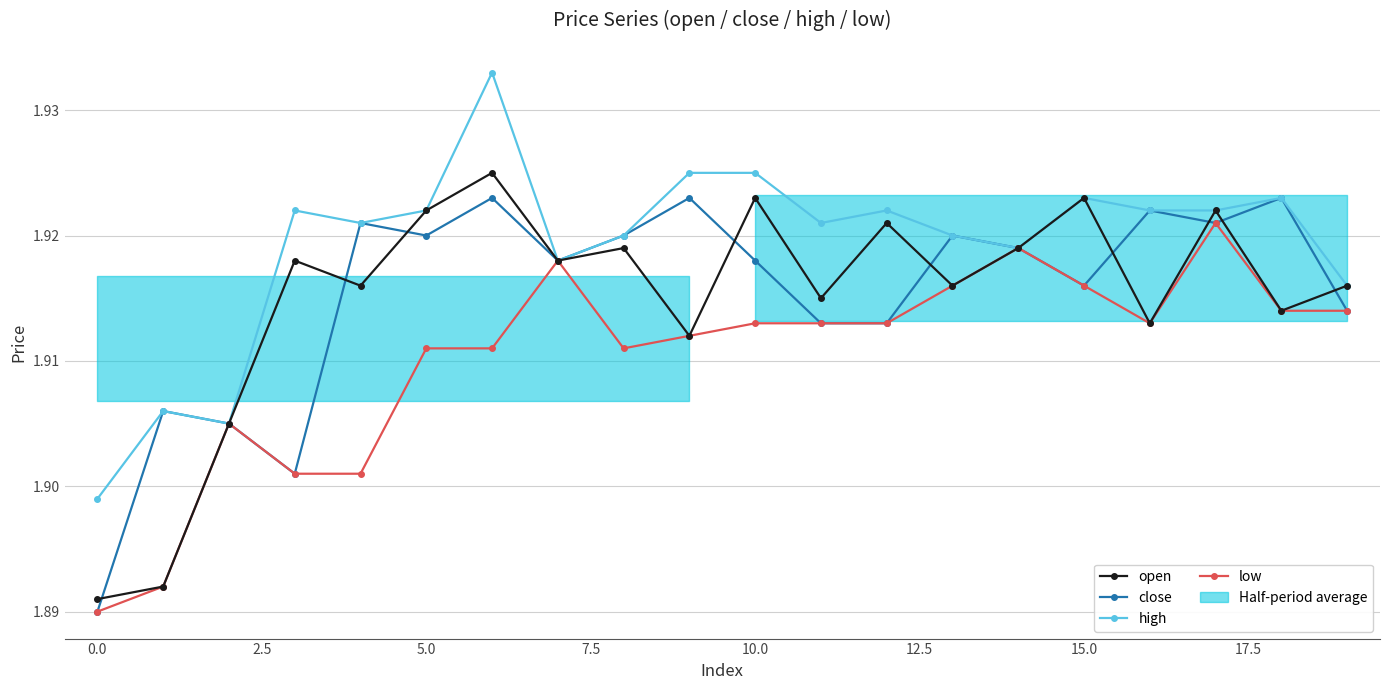

Reading right to left, list all the values displayed in this chart.

open: 1.9	1.9	1.9	1.9	1.9	1.9	1.9	1.9	1.9	1.9	1.9	1.9	1.9	1.9	1.9	1.9	1.9	1.9	1.9	1.9
close: 1.9	1.9	1.9	1.9	1.9	1.9	1.9	1.9	1.9	1.9	1.9	1.9	1.9	1.9	1.9	1.9	1.9	1.9	1.9	1.9
high: 1.9	1.9	1.9	1.9	1.9	1.9	1.9	1.9	1.9	1.9	1.9	1.9	1.9	1.9	1.9	1.9	1.9	1.9	1.9	1.9
low: 1.9	1.9	1.9	1.9	1.9	1.9	1.9	1.9	1.9	1.9	1.9	1.9	1.9	1.9	1.9	1.9	1.9	1.9	1.9	1.9